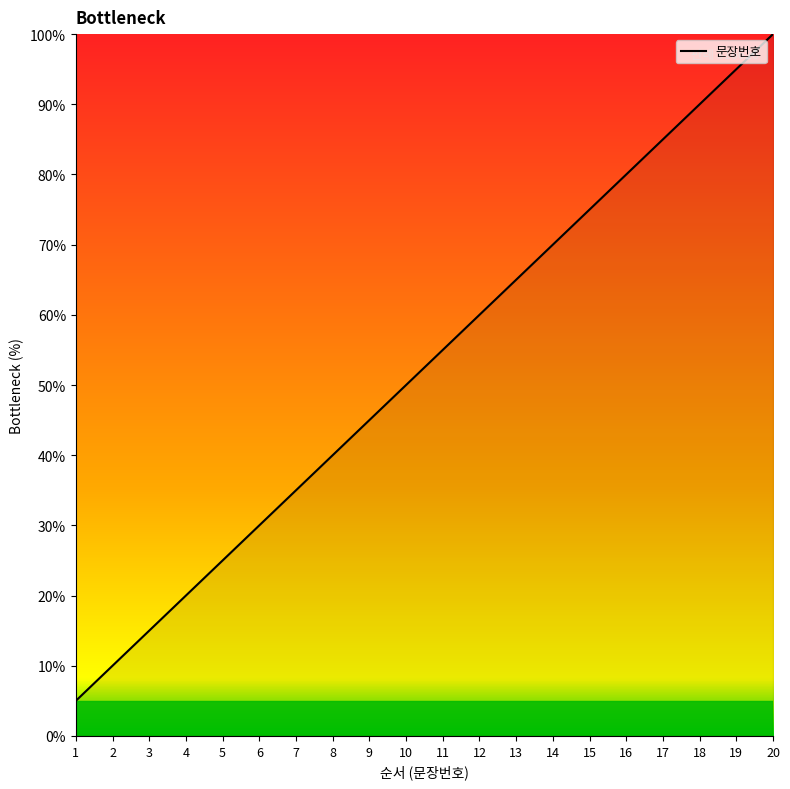

True or false: the data shows 7.3 at 5.

False